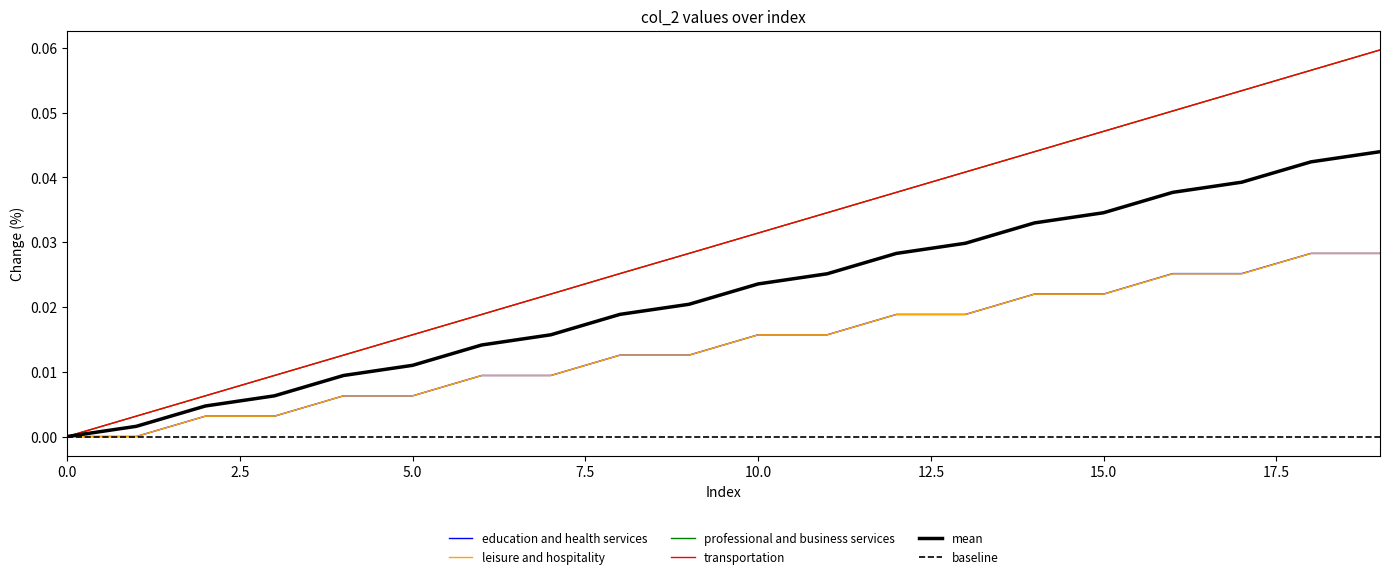

True or false: mean and series_c intersect in this chart.

False